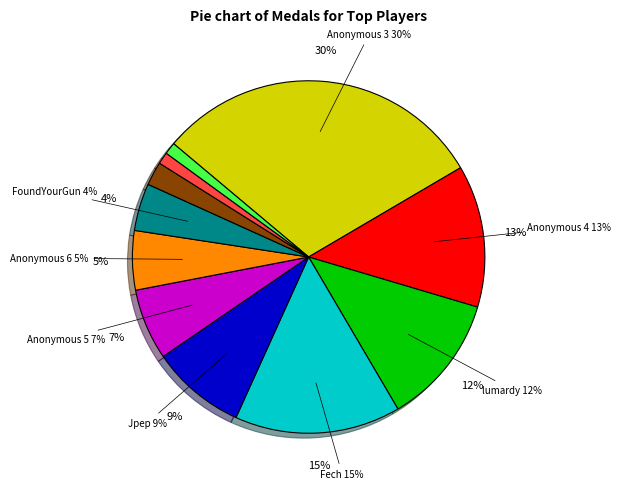

Which slice is the largest?

Anonymous 3